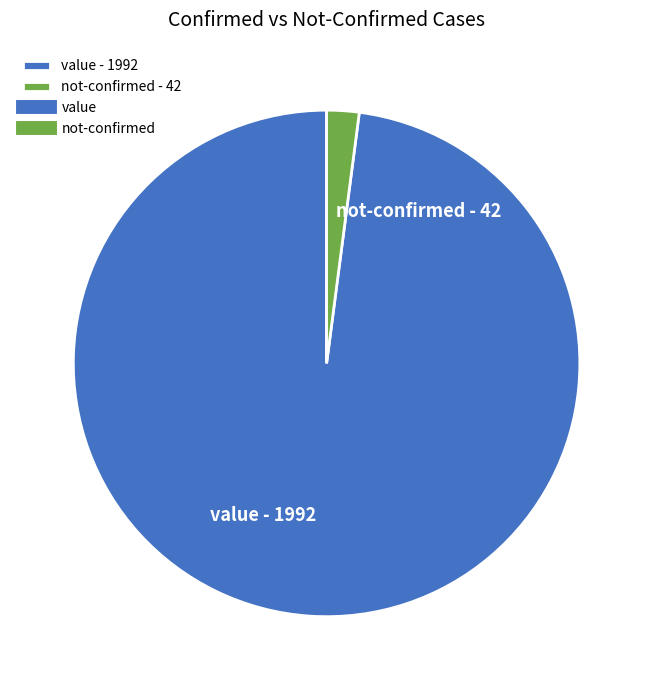

True or false: value - 1992 accounts for 98% of the total.

True